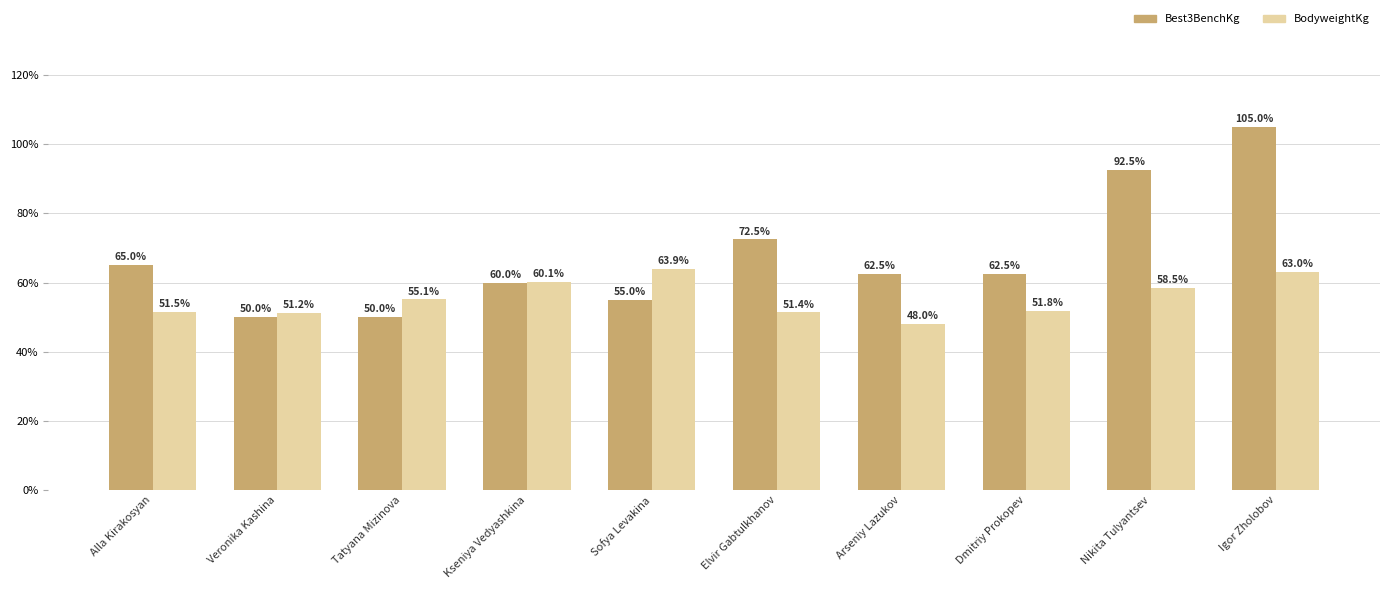

Is it true that BodyweightKg equals 48.0 at Arseniy Lazukov?

True